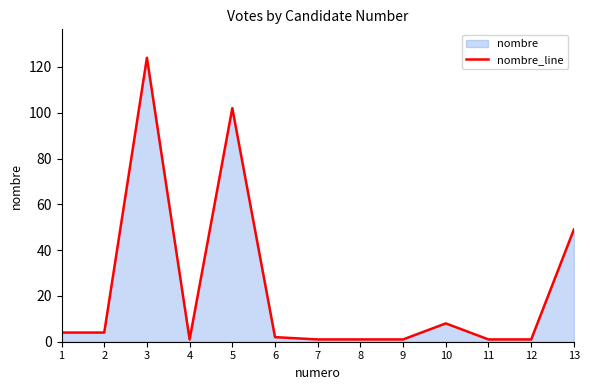

Where does the data first go above 2?

1